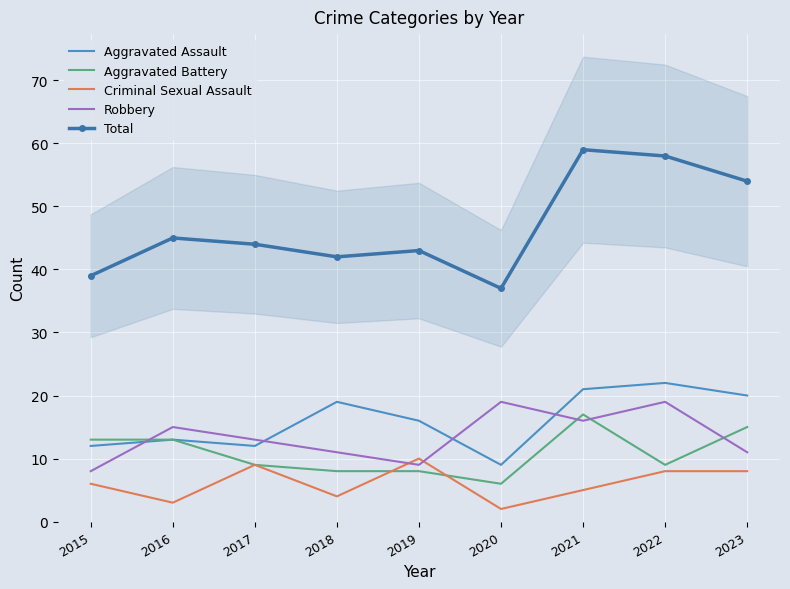

Reading left to right, what are all the values shown in this chart?

Aggravated Assault: 12	13	12	19	16	9	21	22	20
Aggravated Battery: 13	13	9	8	8	6	17	9	15
Criminal Sexual Assault: 6	3	9	4	10	2	5	8	8
Robbery: 8	15	13	11	9	19	16	19	11
Total: 39	45	44	42	43	37	59	58	54